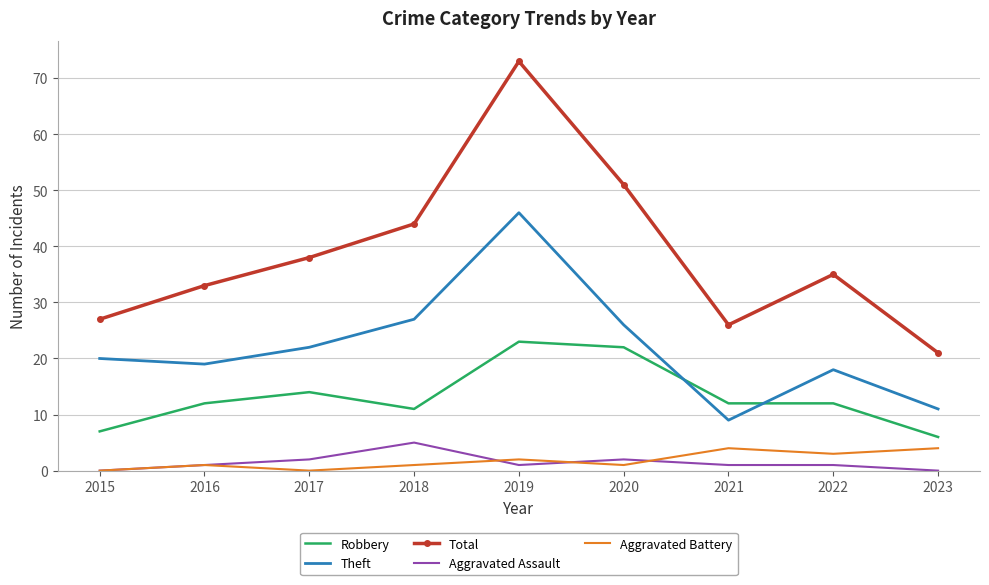

Between 2016 and 2017, which series saw the biggest shift?

Total